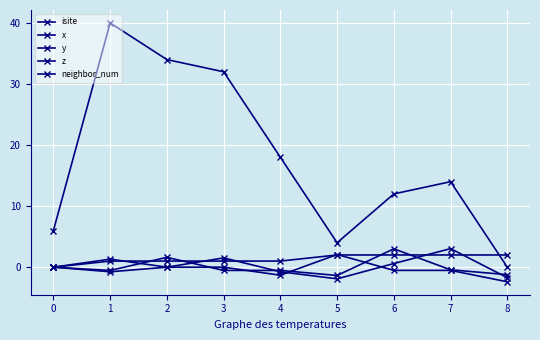

What is the difference between the maximum and minimum values in the x series?

4.9